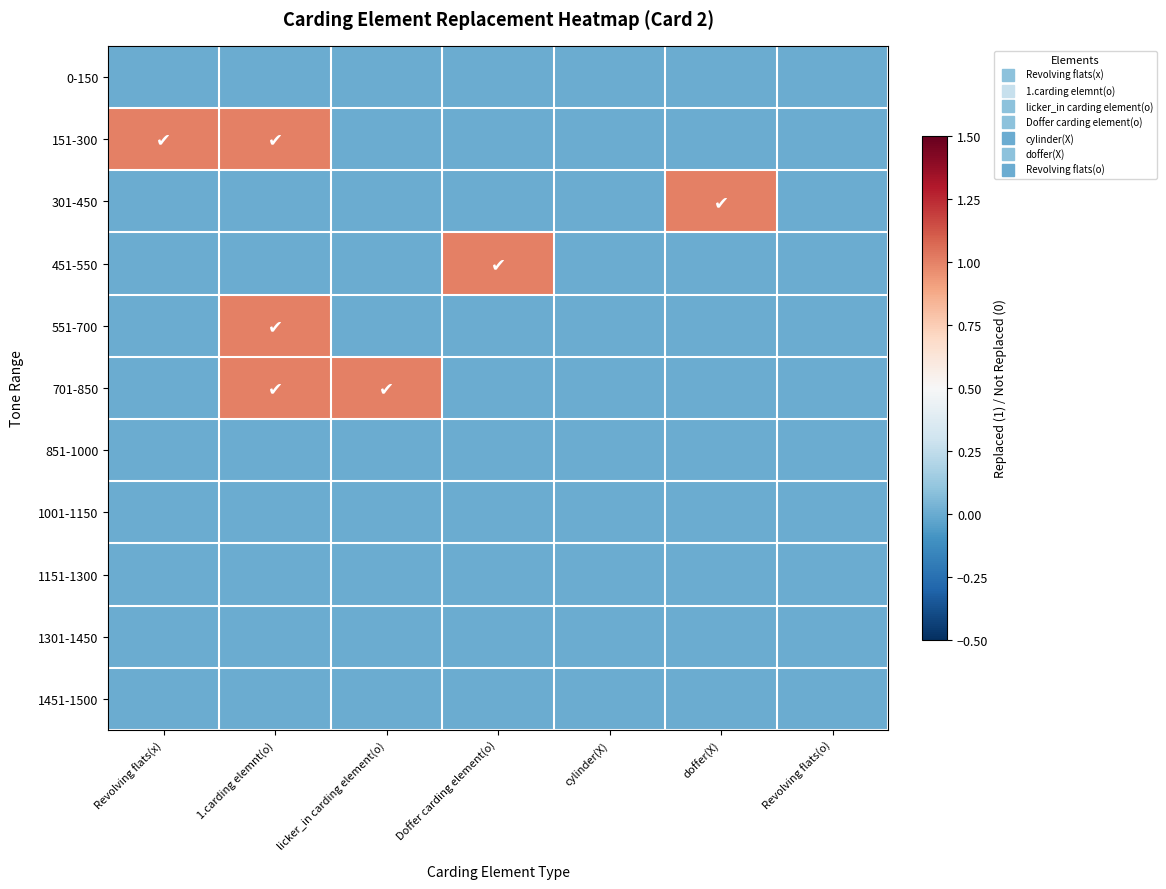

Between licker_in carding element(o) and Doffer carding element(o), which is larger?

licker_in carding element(o)